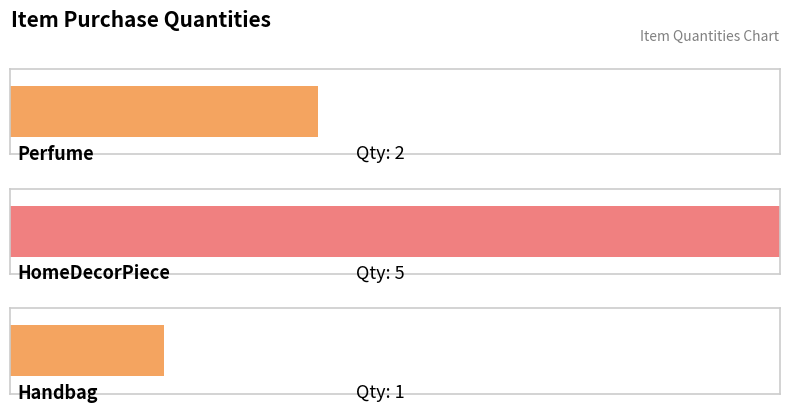

List the labels in order of value, largest first.

HomeDecorPiece, Perfume, Handbag